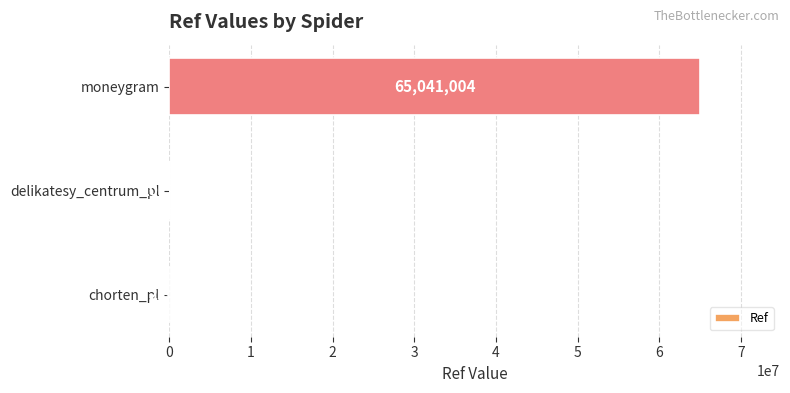

How many categories are shown in the chart?

3